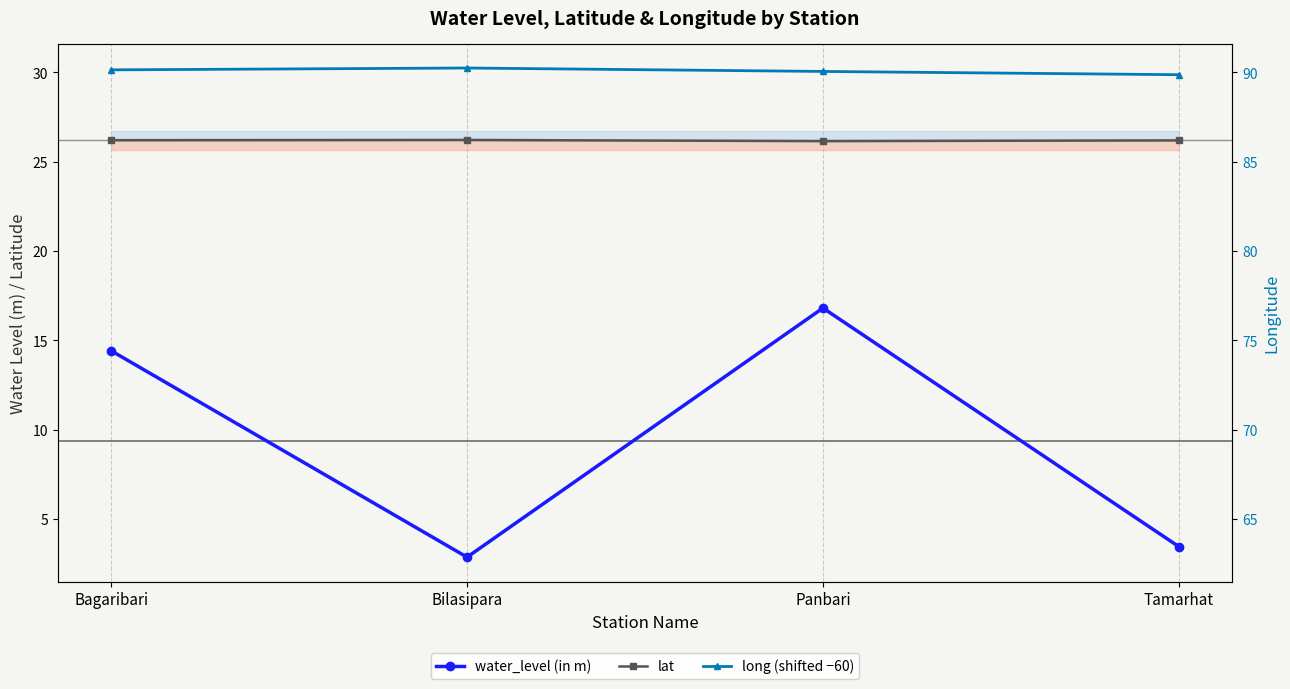

The water_level (in m) series shows 3.4 at Panbari. True or false?

False